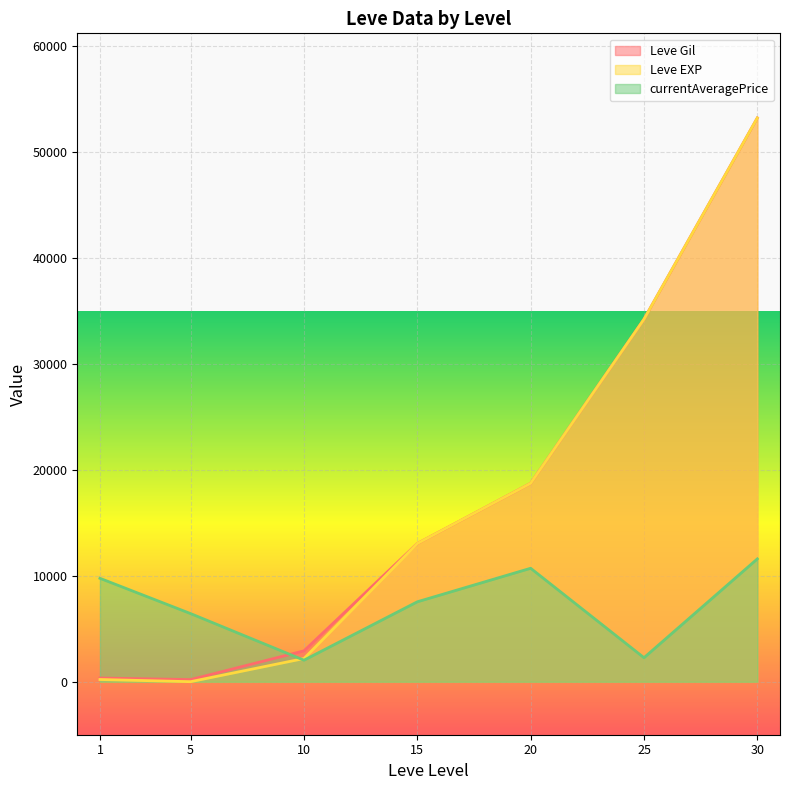

At which label does Leve EXP reach its peak?

30